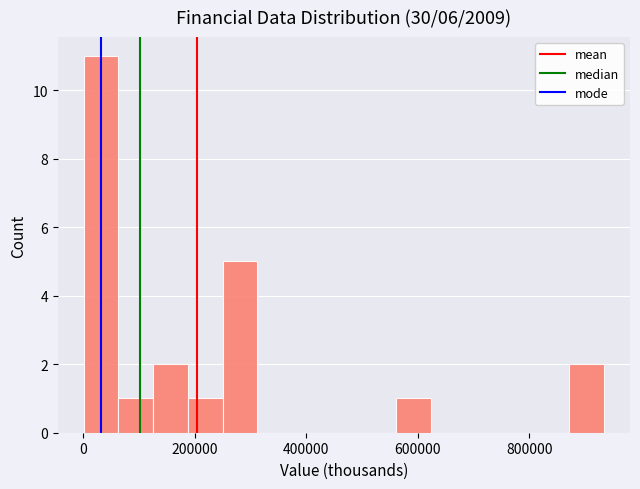

Read against the x-axis, roughly where is the centre of the tallest bar?

40000